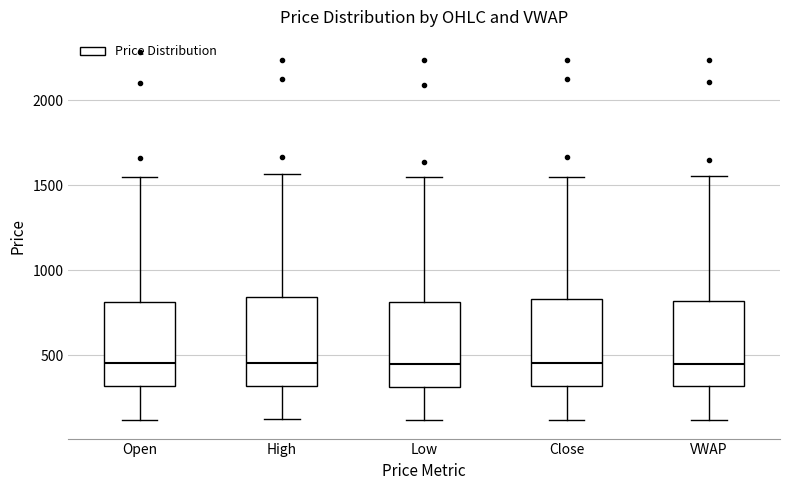

Reading left to right, read every box against the y-axis: the position of its median line, the range the box covers, and the ends of its whiskers. The values are not printed on the chart, so give them approximately, as read against the axis.

Open: median 450, box 300 to 800, whiskers 100 to 1550
High: median 450, box 300 to 850, whiskers 100 to 1550
Low: median 450, box 300 to 800, whiskers 100 to 1550
Close: median 450, box 300 to 850, whiskers 100 to 1550
VWAP: median 450, box 300 to 800, whiskers 100 to 1550